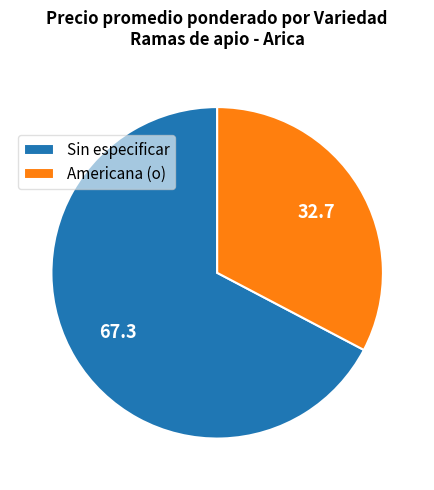

How many slices are in this pie chart?

2